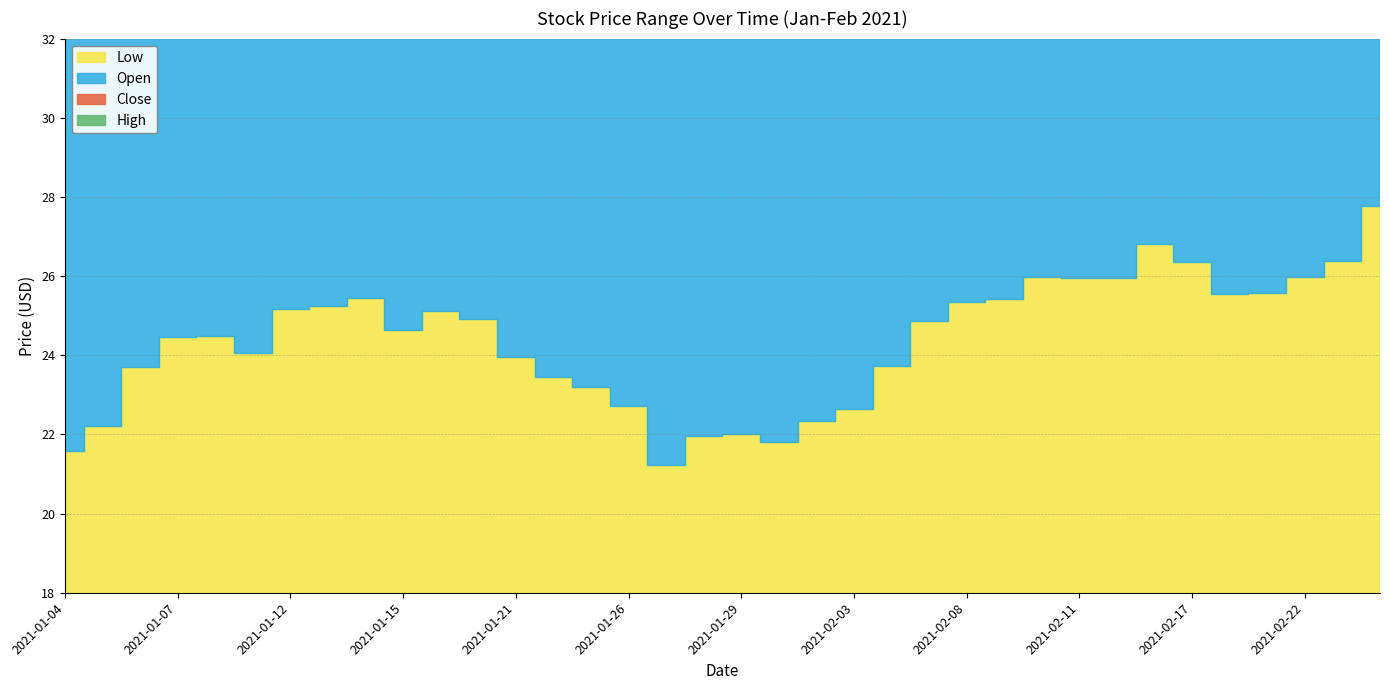

What position from the right is 2021-01-27?

20